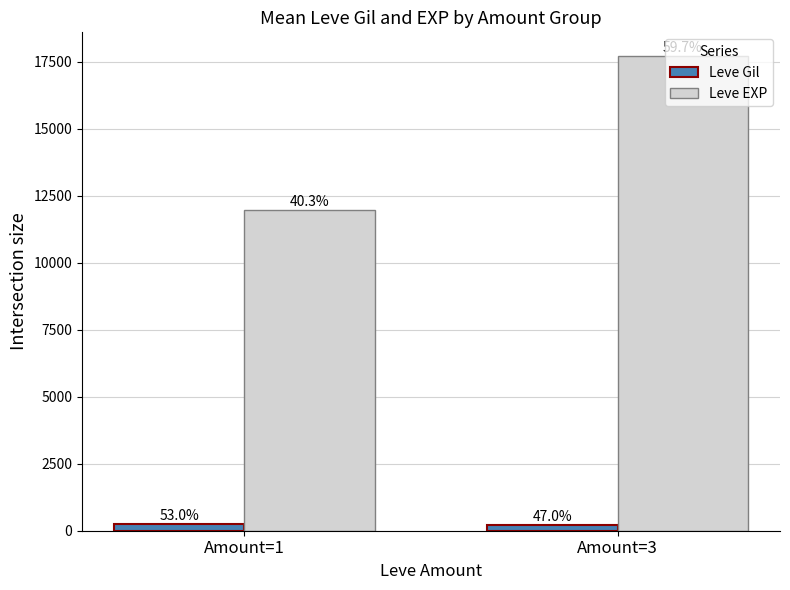

What are all the series names shown in the legend?

Leve Gil, Leve EXP